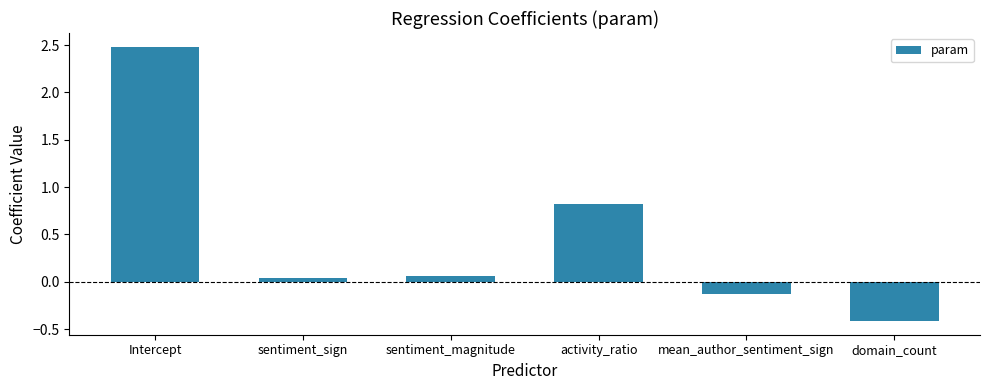

Which category has the highest value across all series?

Intercept